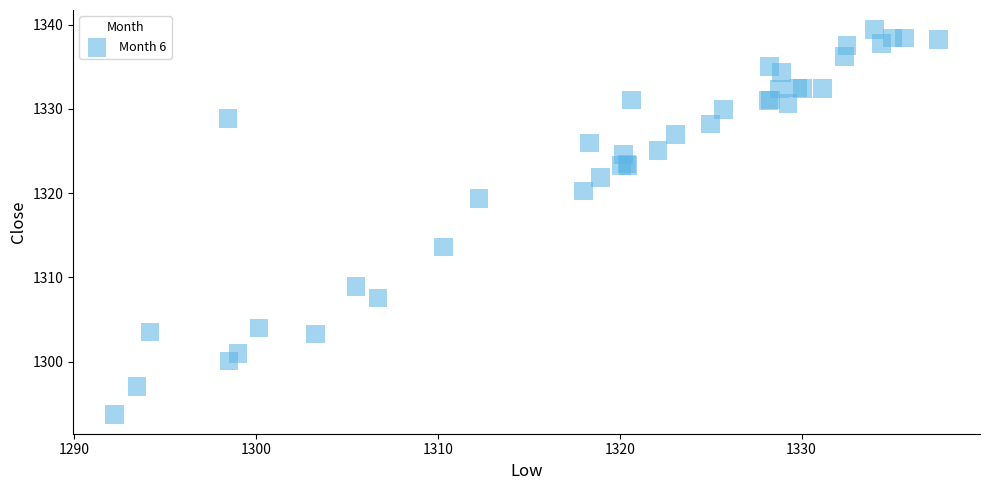

What Y value in the scatter plot is closest to 1316?

1313.6